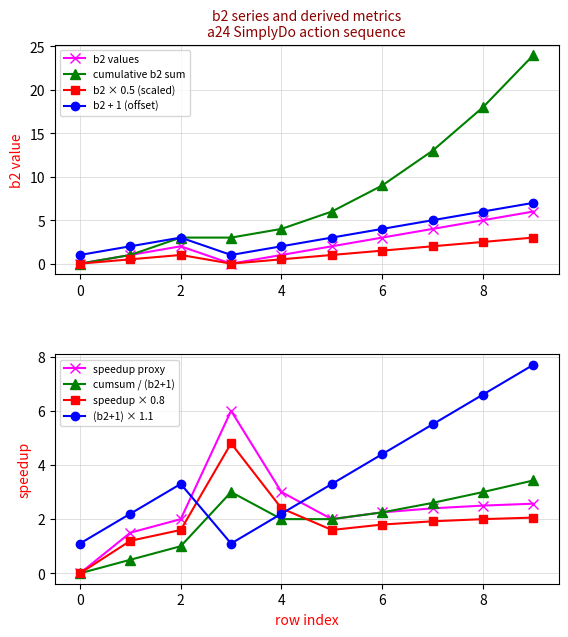

How many values are below 2?

4